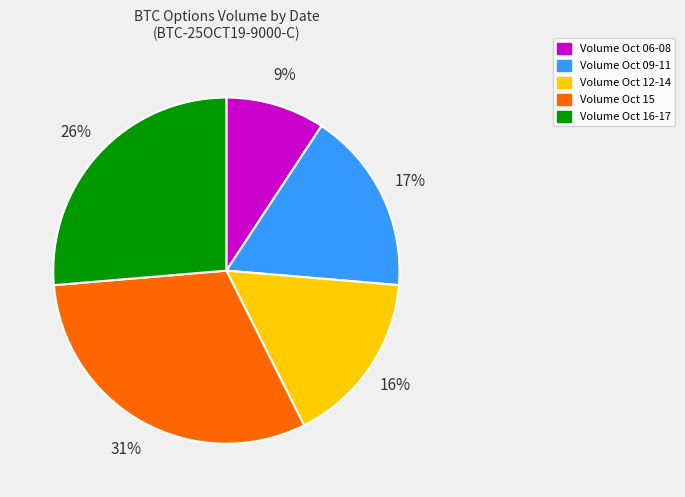

Is there any slice that represents more than half of the pie?

No